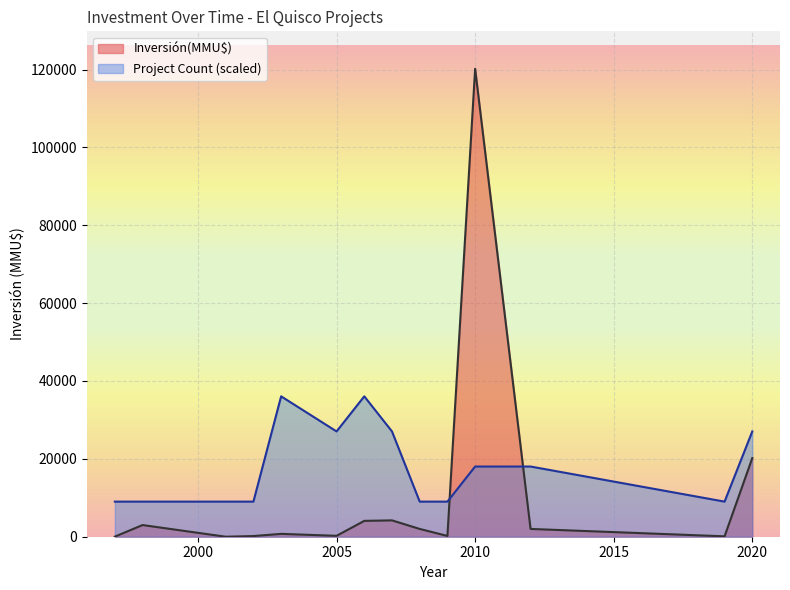

Which series has the largest total across all categories?

Project Count (scaled)